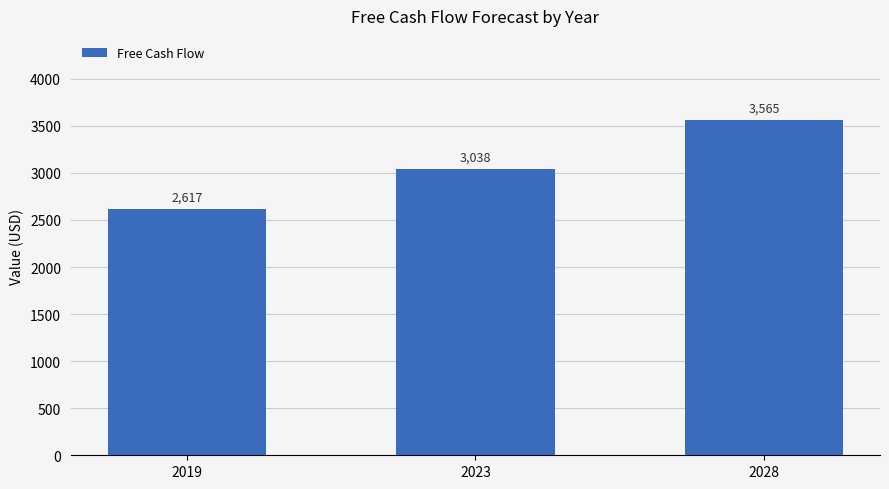

What is the value of the 2nd bar from the left?

3038.4